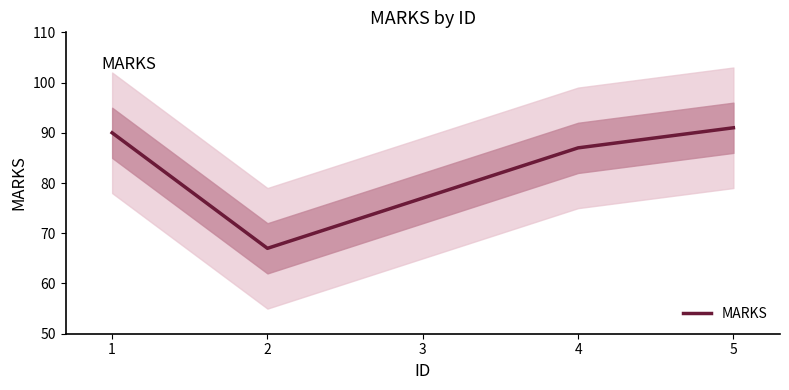

What is the value of the 2nd point from the left?

67